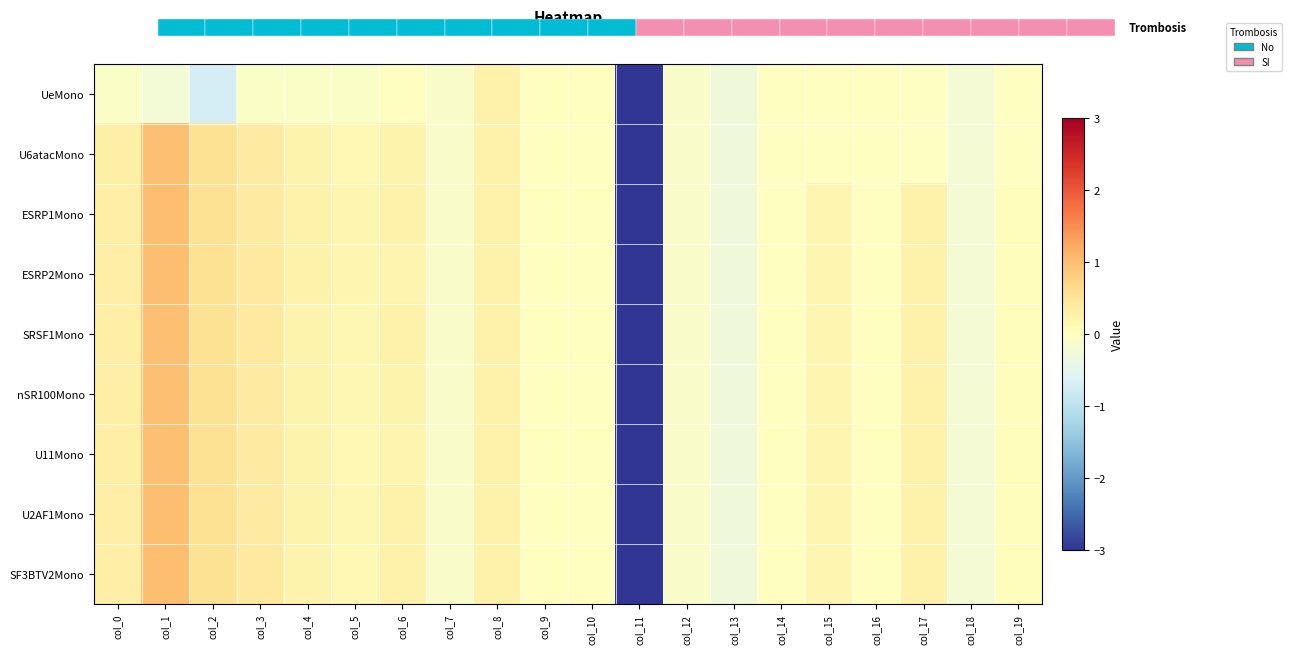

Reading right to left, transcribe all the data shown in this chart.

UeMono: col_19=-0.0	col_18=-0.2	col_17=-0.0	col_16=-0.0	col_15=-0.0	col_14=-0.0	col_13=-0.3	col_12=-0.1	col_11=-5.1	col_10=0.0	col_9=0.0	col_8=0.2	col_7=-0.1	col_6=-0.0	col_5=-0.1	col_4=-0.1	col_3=-0.1	col_2=-0.7	col_1=-0.2	col_0=-0.1
U6atacMono: col_19=-0.0	col_18=-0.2	col_17=-0.0	col_16=-0.0	col_15=-0.0	col_14=-0.0	col_13=-0.3	col_12=-0.1	col_11=-5.1	col_10=0.0	col_9=0.0	col_8=0.2	col_7=-0.1	col_6=0.2	col_5=0.1	col_4=0.2	col_3=0.4	col_2=0.6	col_1=1.0	col_0=0.3
ESRP1Mono: col_19=0.0	col_18=-0.2	col_17=0.3	col_16=0.0	col_15=0.2	col_14=0.0	col_13=-0.3	col_12=-0.1	col_11=-5.1	col_10=0.0	col_9=0.0	col_8=0.2	col_7=-0.1	col_6=0.2	col_5=0.2	col_4=0.2	col_3=0.4	col_2=0.5	col_1=1.0	col_0=0.3
ESRP2Mono: col_19=0.0	col_18=-0.2	col_17=0.3	col_16=0.0	col_15=0.2	col_14=0.0	col_13=-0.3	col_12=-0.1	col_11=-5.1	col_10=0.0	col_9=0.0	col_8=0.2	col_7=-0.1	col_6=0.2	col_5=0.2	col_4=0.2	col_3=0.4	col_2=0.5	col_1=1.0	col_0=0.3
SRSF1Mono: col_19=0.0	col_18=-0.2	col_17=0.3	col_16=0.0	col_15=0.2	col_14=0.0	col_13=-0.3	col_12=-0.1	col_11=-5.1	col_10=0.0	col_9=0.0	col_8=0.2	col_7=-0.1	col_6=0.3	col_5=0.1	col_4=0.2	col_3=0.4	col_2=0.5	col_1=1.0	col_0=0.3
nSR100Mono: col_19=0.0	col_18=-0.2	col_17=0.3	col_16=0.0	col_15=0.2	col_14=0.0	col_13=-0.3	col_12=-0.1	col_11=-5.1	col_10=0.0	col_9=0.0	col_8=0.2	col_7=-0.1	col_6=0.2	col_5=0.1	col_4=0.2	col_3=0.4	col_2=0.5	col_1=1.0	col_0=0.3
U11Mono: col_19=0.0	col_18=-0.2	col_17=0.3	col_16=0.0	col_15=0.2	col_14=0.0	col_13=-0.3	col_12=-0.1	col_11=-5.1	col_10=0.0	col_9=0.0	col_8=0.2	col_7=-0.1	col_6=0.2	col_5=0.1	col_4=0.2	col_3=0.4	col_2=0.5	col_1=1.0	col_0=0.3
U2AF1Mono: col_19=0.0	col_18=-0.2	col_17=0.3	col_16=0.0	col_15=0.2	col_14=0.0	col_13=-0.3	col_12=-0.1	col_11=-5.1	col_10=0.0	col_9=0.0	col_8=0.2	col_7=-0.1	col_6=0.3	col_5=0.1	col_4=0.2	col_3=0.4	col_2=0.5	col_1=1.0	col_0=0.3
SF3BTV2Mono: col_19=0.0	col_18=-0.2	col_17=0.3	col_16=0.0	col_15=0.2	col_14=0.0	col_13=-0.3	col_12=-0.1	col_11=-5.1	col_10=0.0	col_9=0.0	col_8=0.2	col_7=-0.1	col_6=0.2	col_5=0.1	col_4=0.2	col_3=0.4	col_2=0.5	col_1=1.0	col_0=0.3